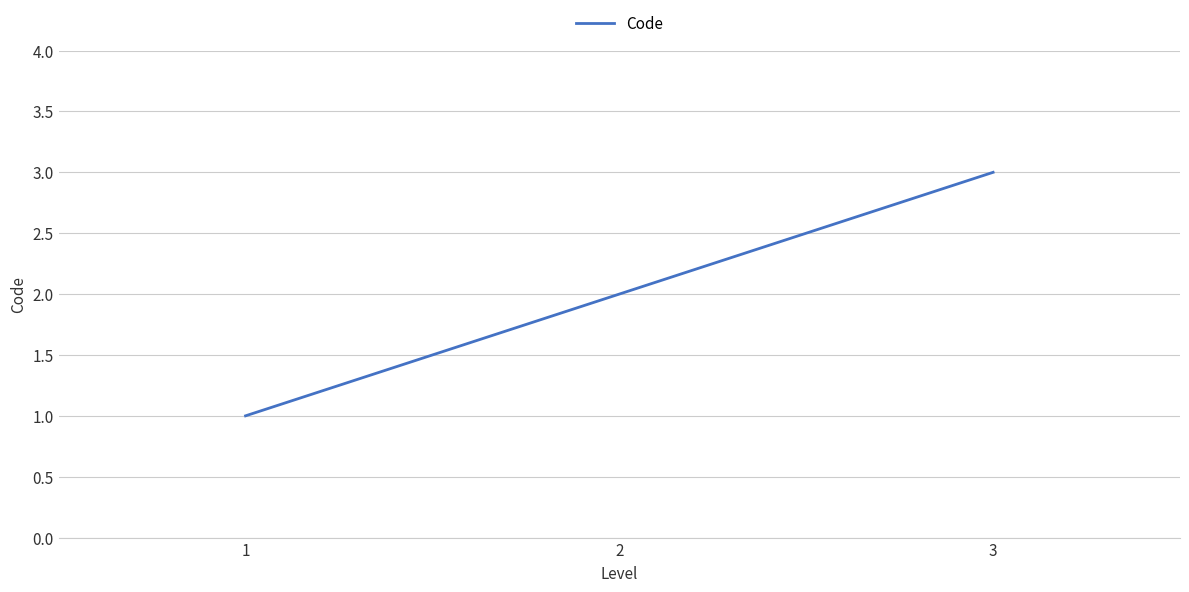

Is this an area chart (filled region under the line)?

No